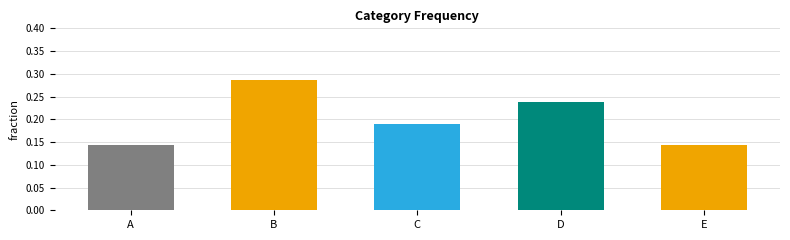

Which category has the highest value across all series?

B